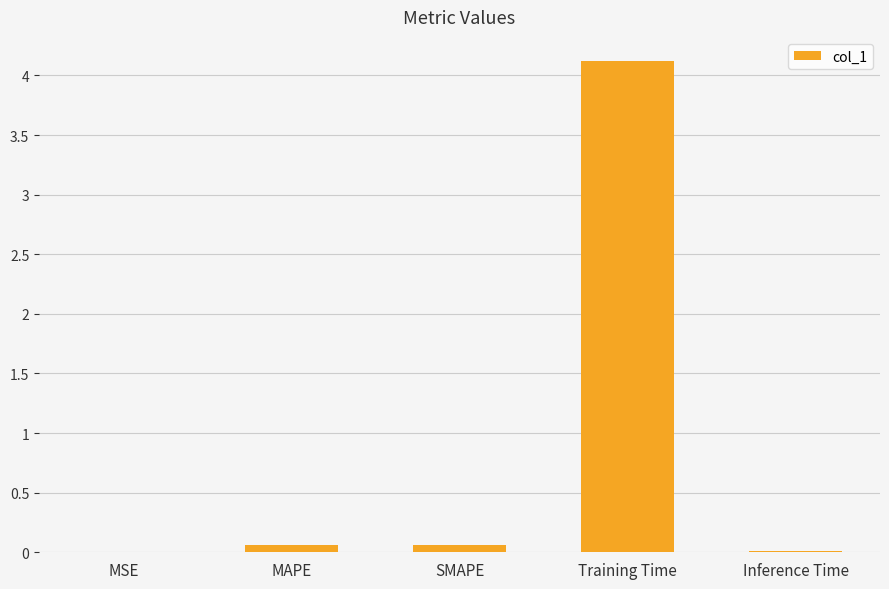

How many series are shown in this chart?

1